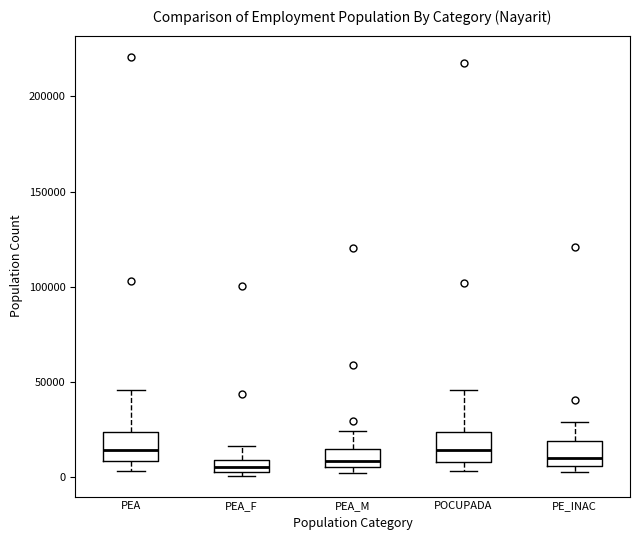

Where is the lower edge of the box for PEA_F on the y-axis? The values are not printed on the chart, so give them approximately, as read against the axis.

5000